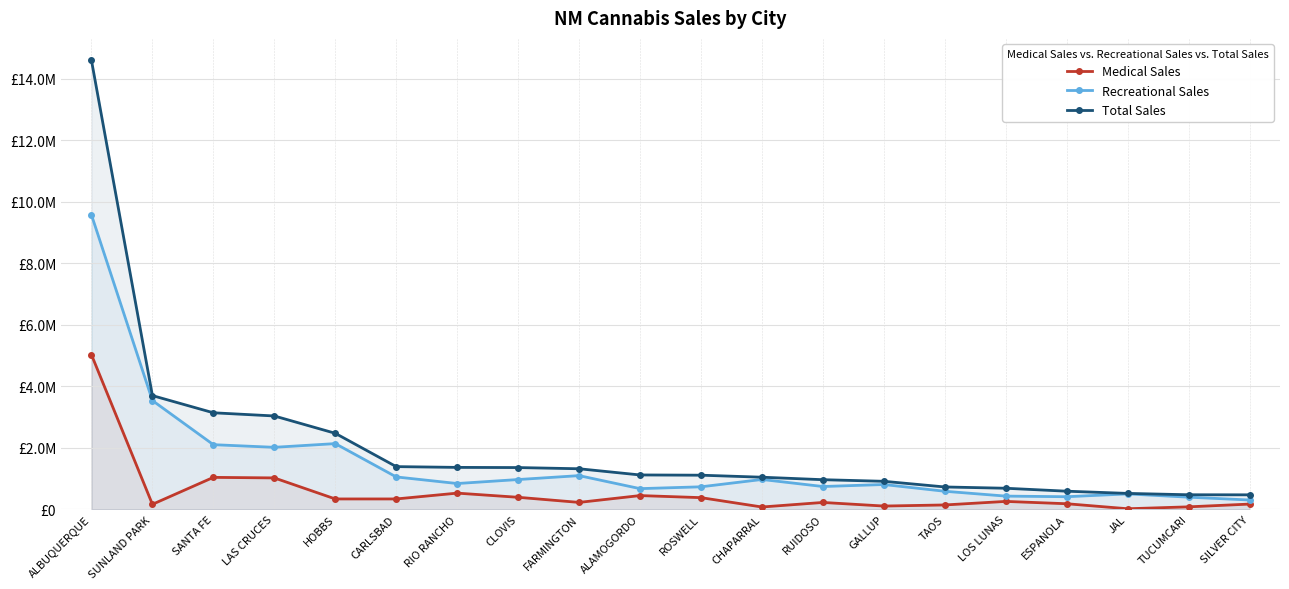

True or false: Recreational Sales and Total Sales cross at least once.

False